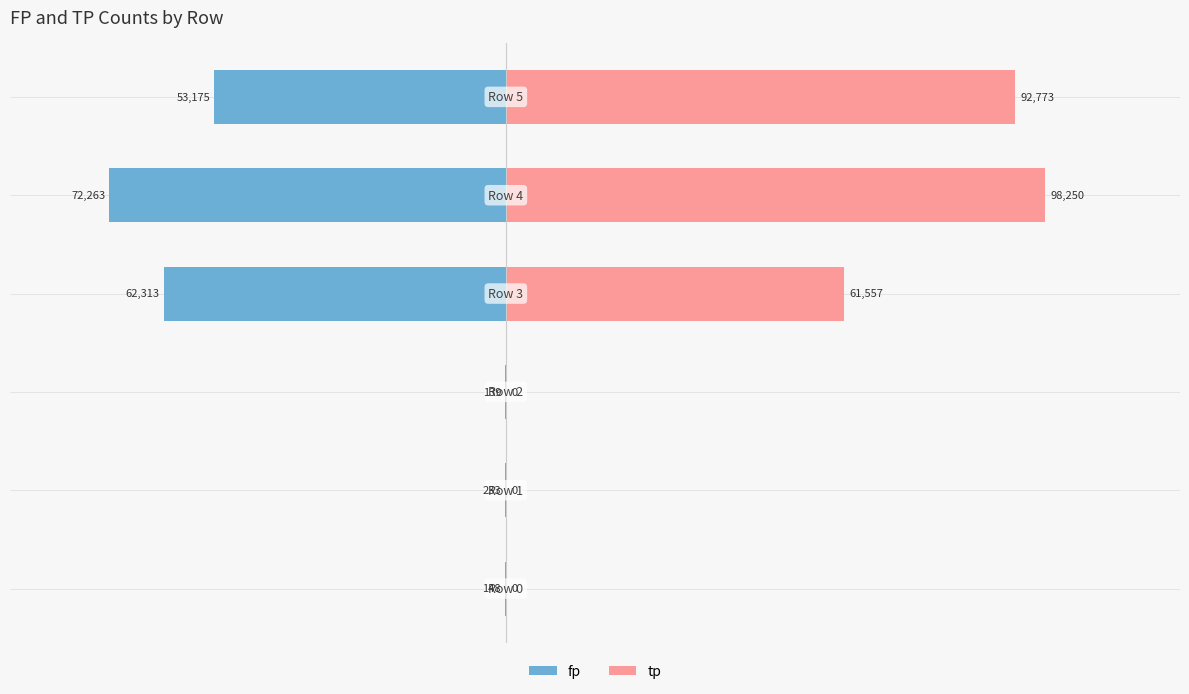

What is the difference between the maximum and minimum values in the fp series?

72124